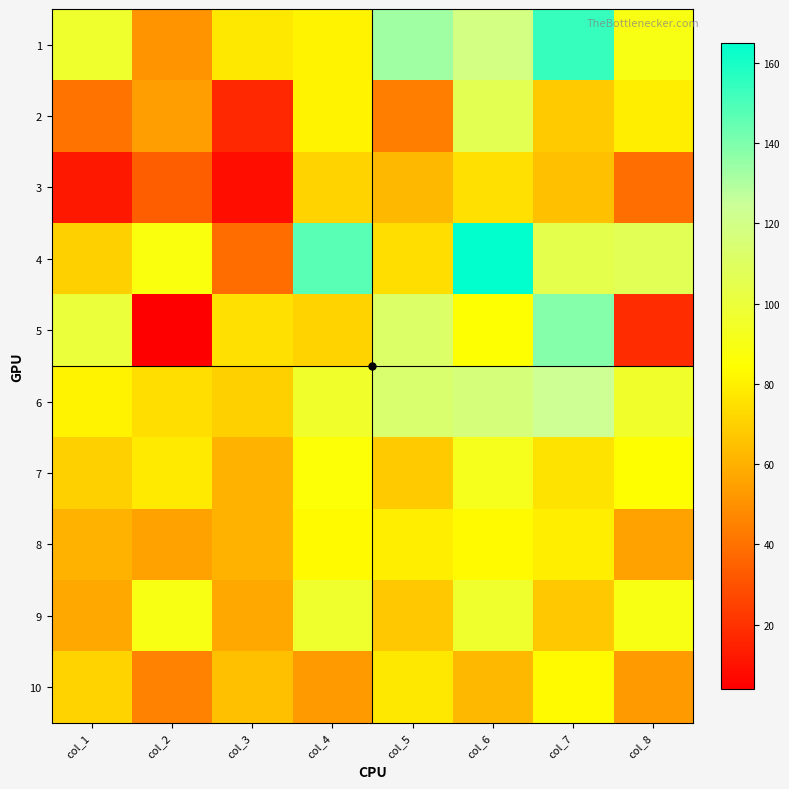

What is the difference between the highest and lowest values at col_2?

85